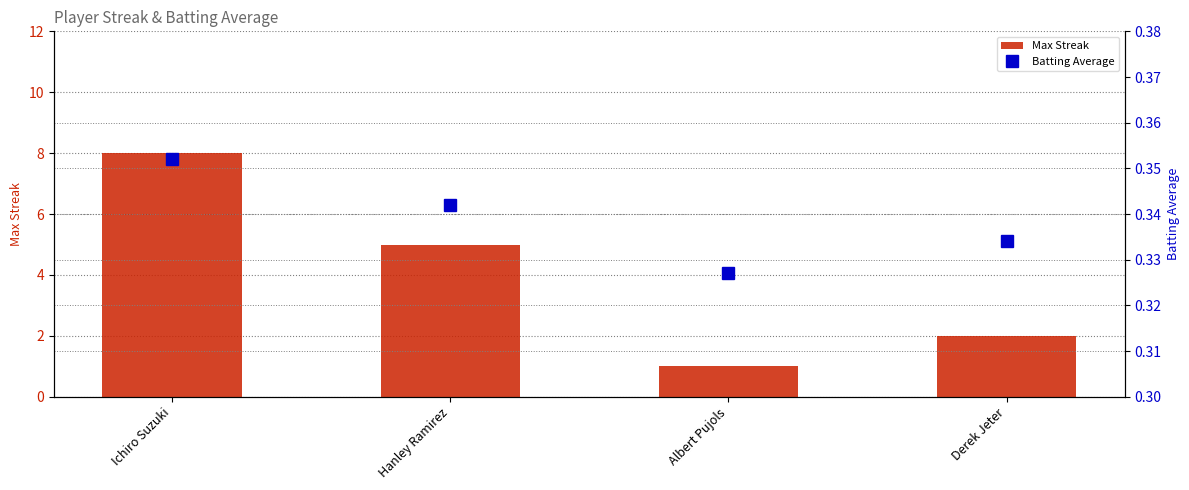

Reading left to right, extract all data points from this chart.

Max Streak: Ichiro Suzuki=8.0	Hanley Ramirez=5.0	Albert Pujols=1.0	Derek Jeter=2.0
Batting Average: Ichiro Suzuki=0.4	Hanley Ramirez=0.3	Albert Pujols=0.3	Derek Jeter=0.3